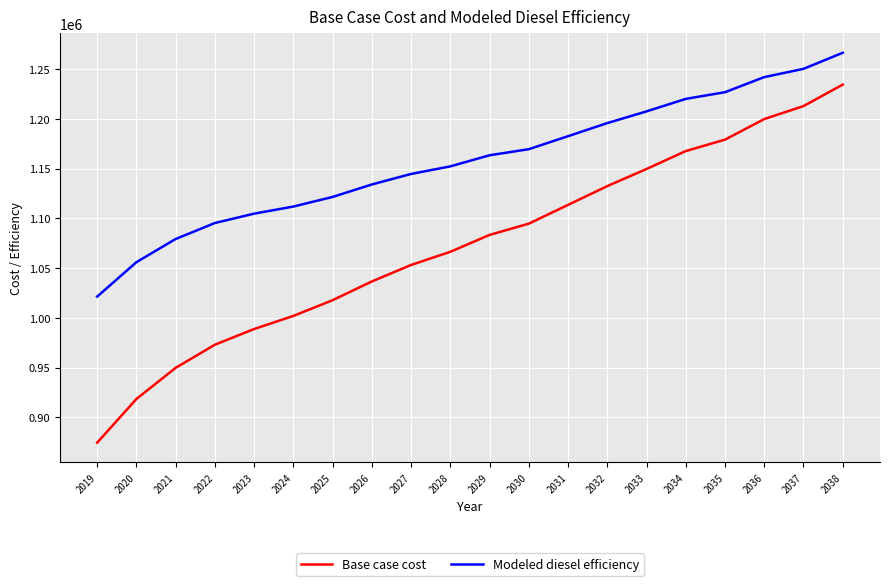

Reading left to right, what are all the values shown in this chart?

Base case cost: 2019=874499.4	2020=918413.0	2021=949725.1	2022=972990.8	2023=988755.6	2024=1001939.0	2025=1017734.8	2026=1036581.7	2027=1053165.9	2028=1066377.7	2029=1083364.2	2030=1094688.6	2031=1113562.6	2032=1132436.5	2033=1149663.4	2034=1167673.3	2035=1179163.7	2036=1199850.8	2037=1212873.5	2038=1234474.6
Modeled diesel efficiency: 2019=1021356.6	2020=1055972.8	2021=1079257.5	2022=1095348.7	2023=1104739.3	2024=1111899.2	2025=1121547.0	2026=1134079.0	2027=1144661.8	2028=1152284.1	2029=1163440.9	2030=1169550.7	2031=1182621.8	2032=1195788.7	2033=1207551.8	2034=1220118.1	2035=1226846.8	2036=1242023.3	2037=1250317.2	2038=1266492.7